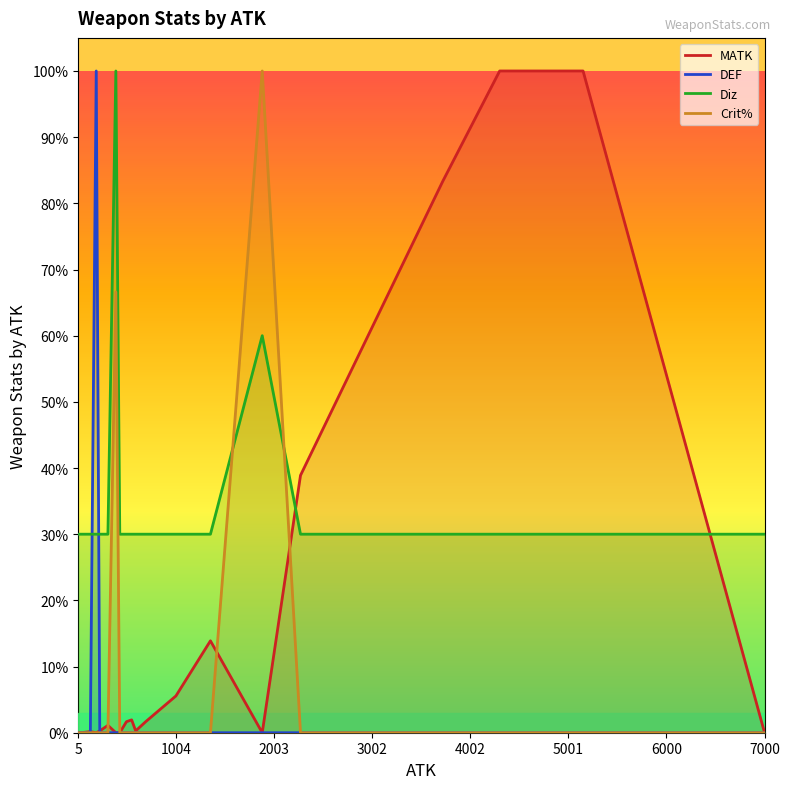

True or false: Crit% and DEF cross at least once.

False